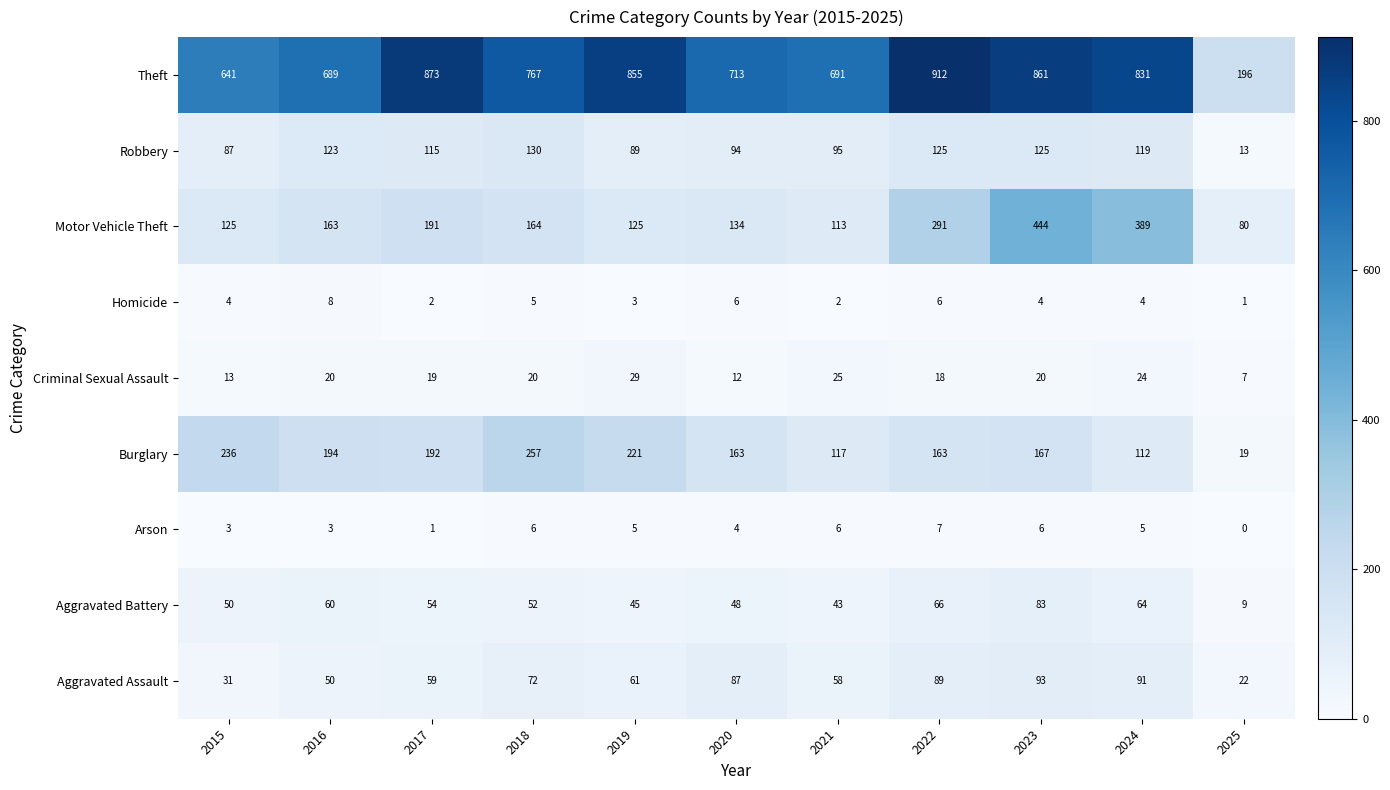

True or false: Robbery has a value of 13 at 2025.

True